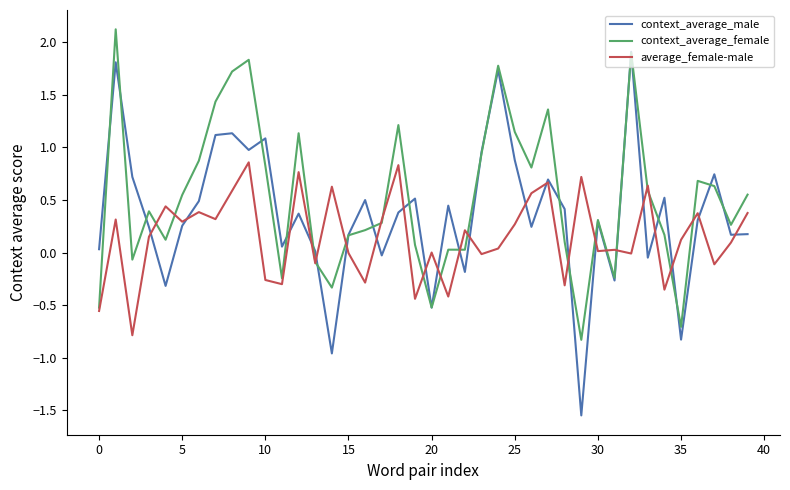

Which series has the largest range (max minus min)?

context_average_male